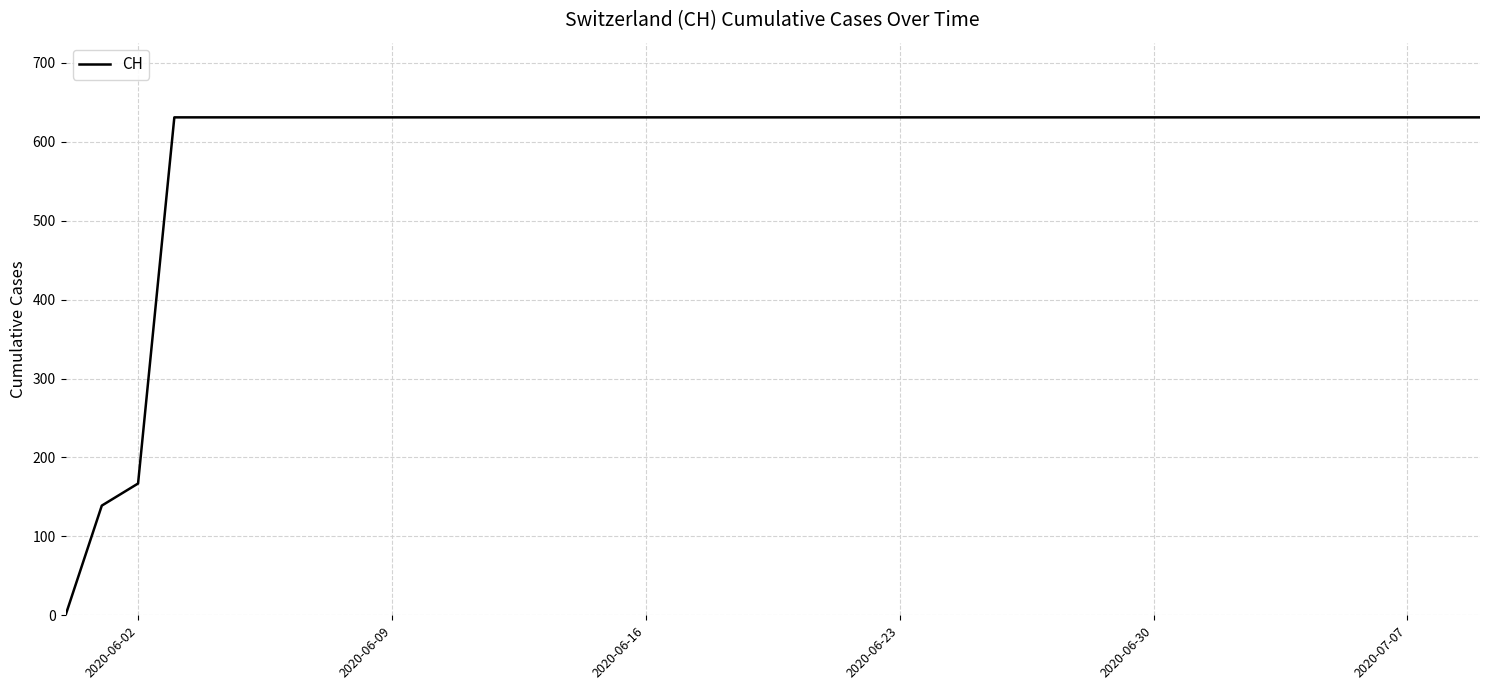

What is the difference between the maximum and minimum values?

631